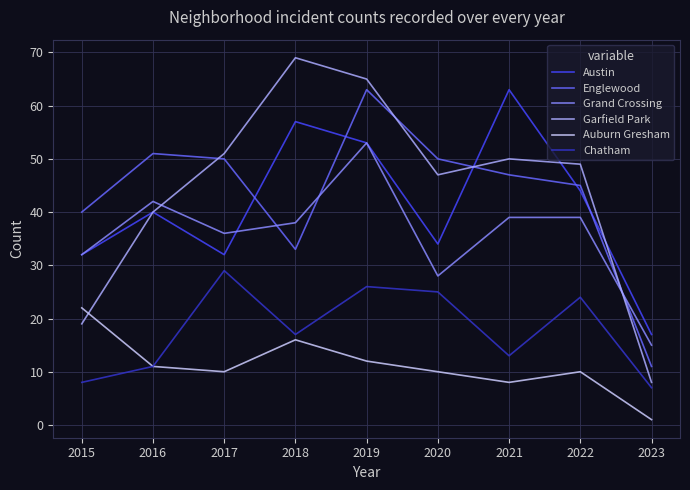

Is the value of Auburn Gresham at 2021 greater than the value of Austin at 2015?

No